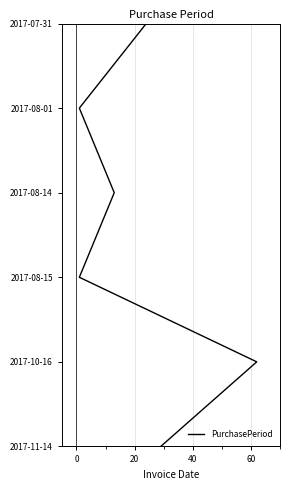

What is the change in value from 0 to 60?

+3